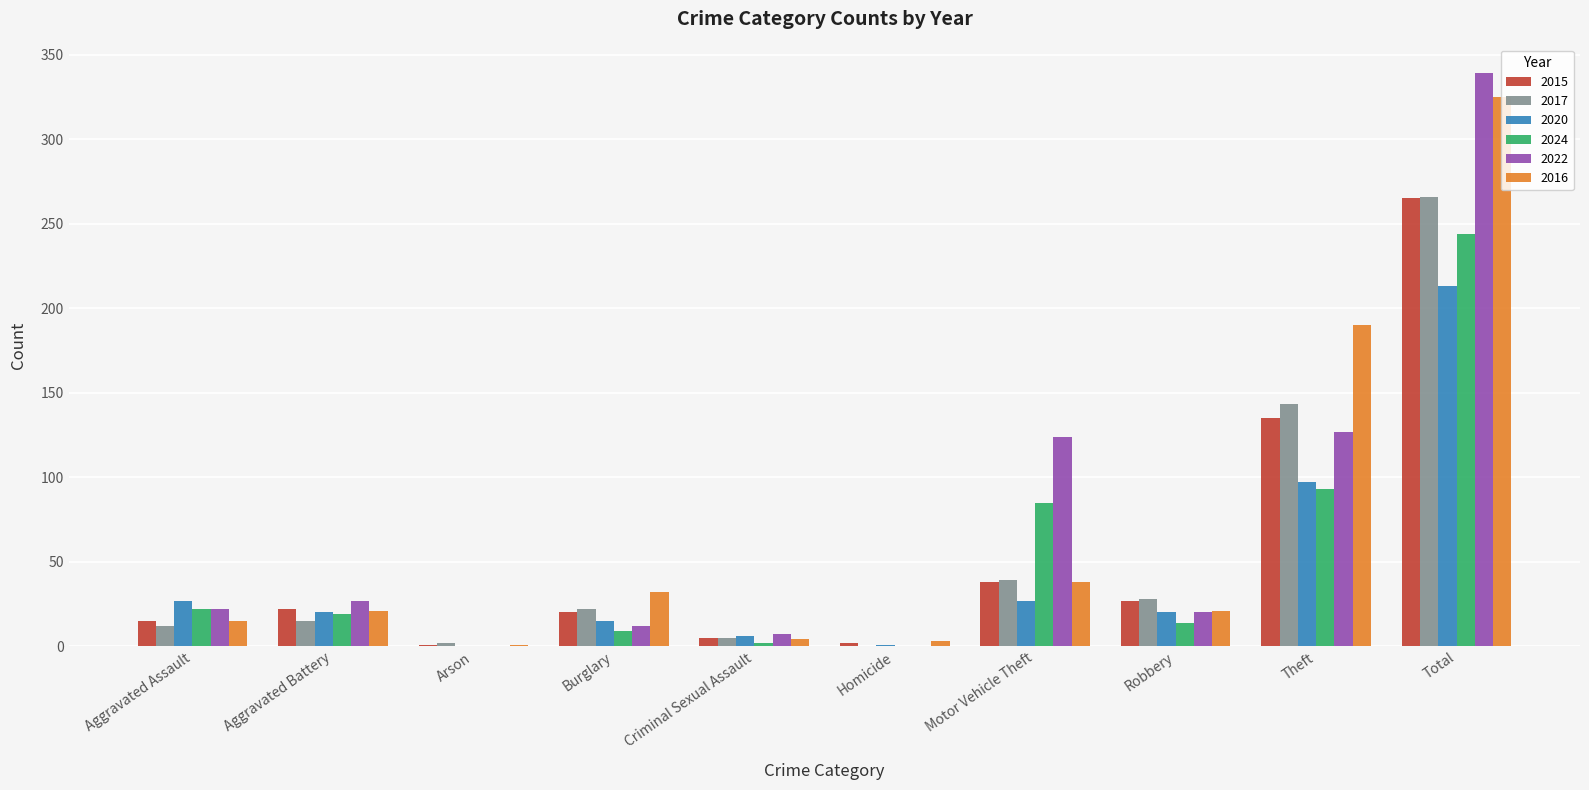

What is the sum of all 2020 values?

426